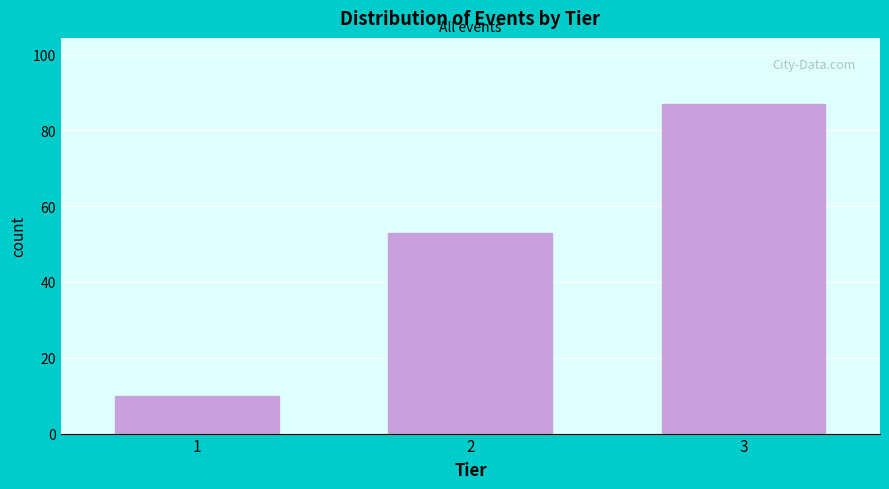

Reading right to left, extract all data points from this chart.

87	53	10